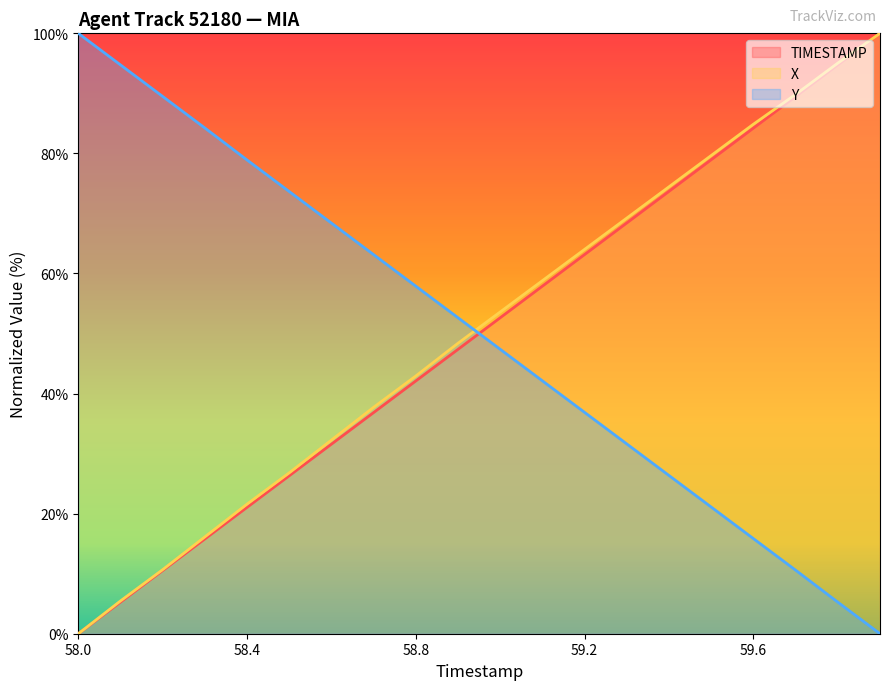

Which category has the lowest value across all series?

58.0